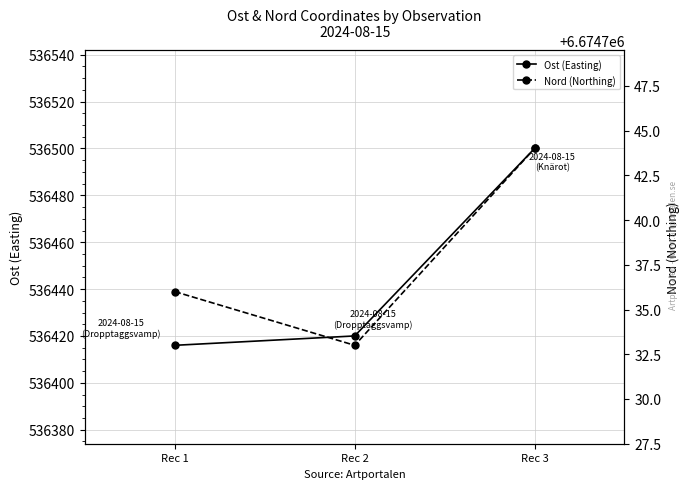

The Nord (Northing) series shows 4281126 at Rec 2. True or false?

False